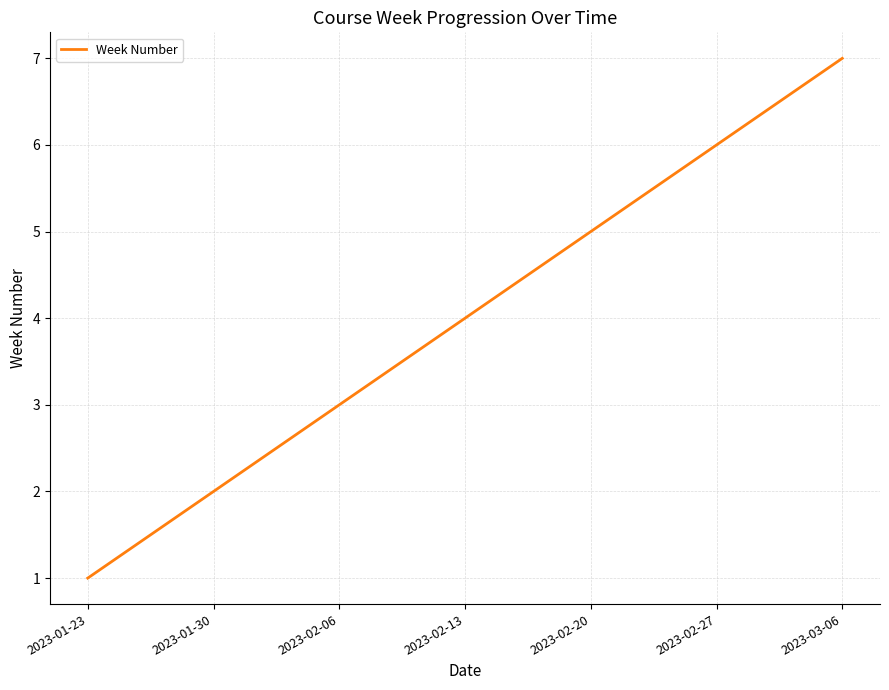

How many lines are shown in the chart?

1